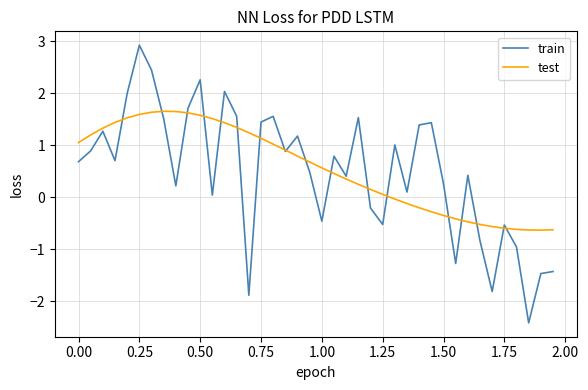

What is the lowest value of the train series?

-2.4